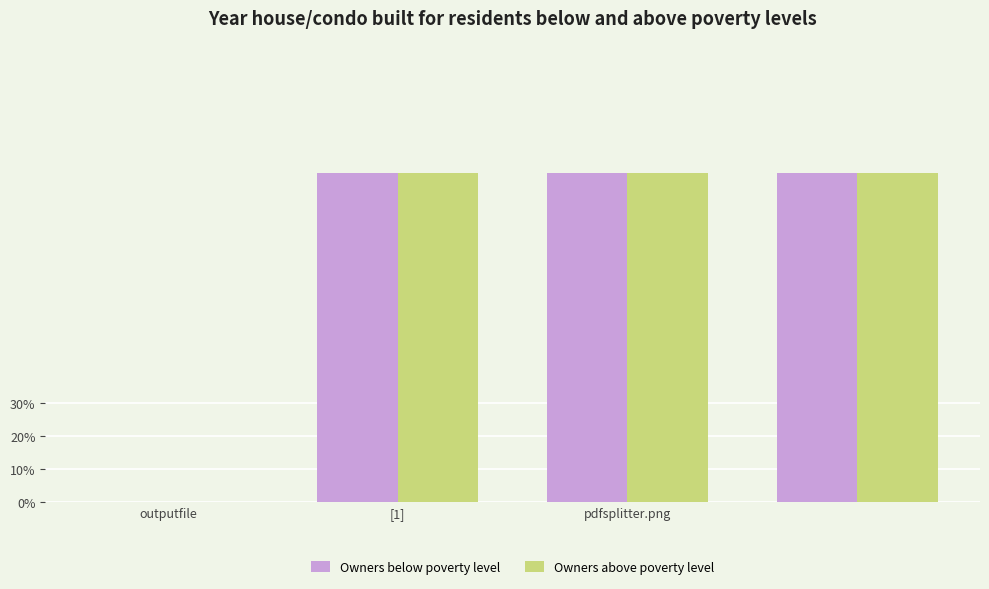

Are the bars horizontal?

No